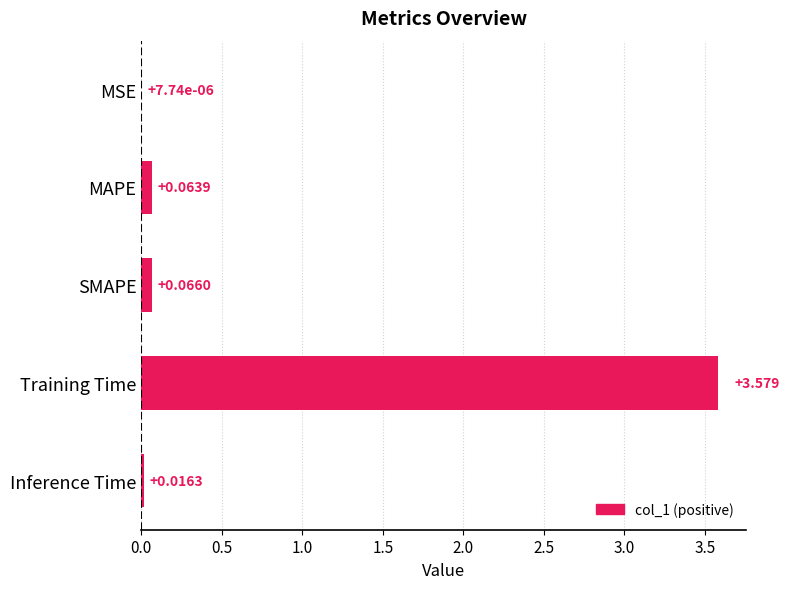

At which category does the chart reach its peak across all series?

Training Time